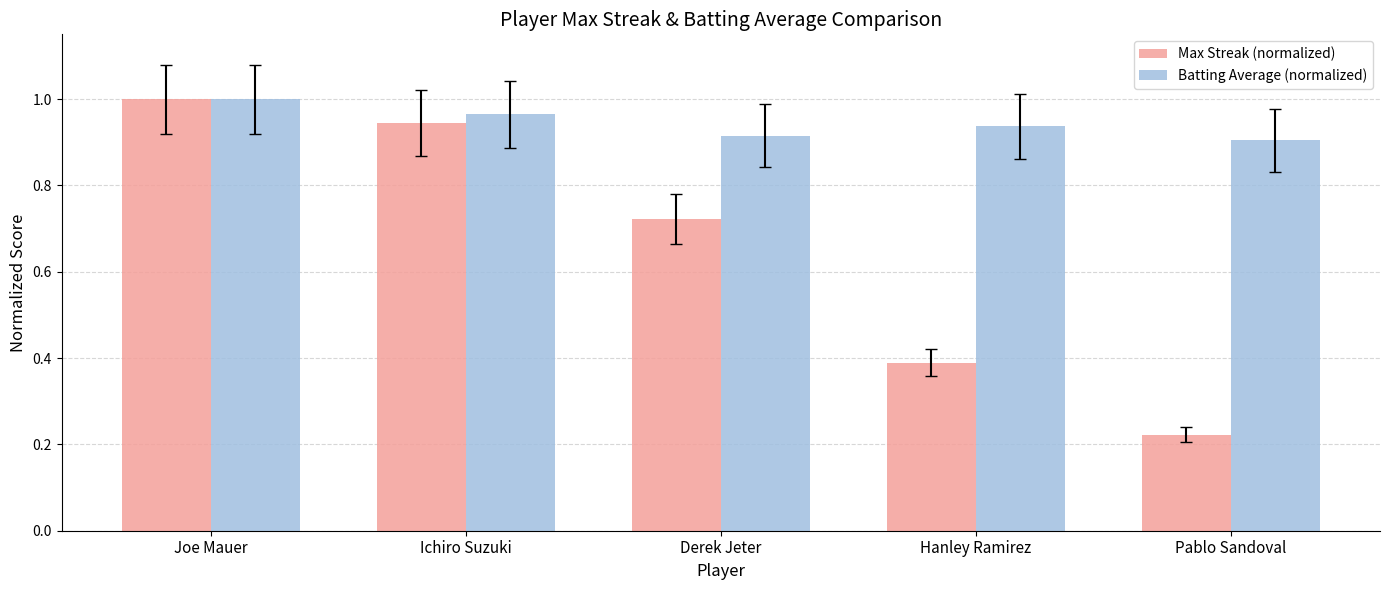

What is the label of the 5th bar from the left?

Pablo Sandoval